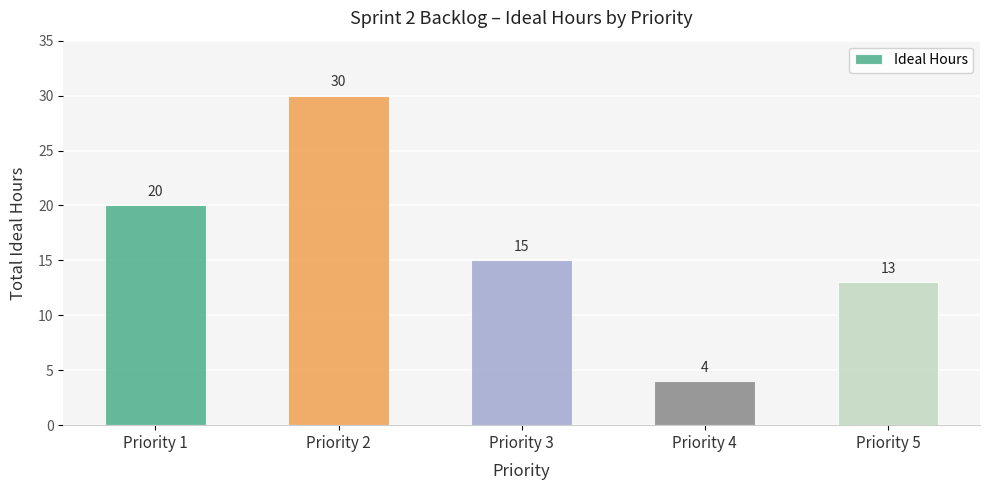

Where is the data nearest to the value 17?

Priority 3